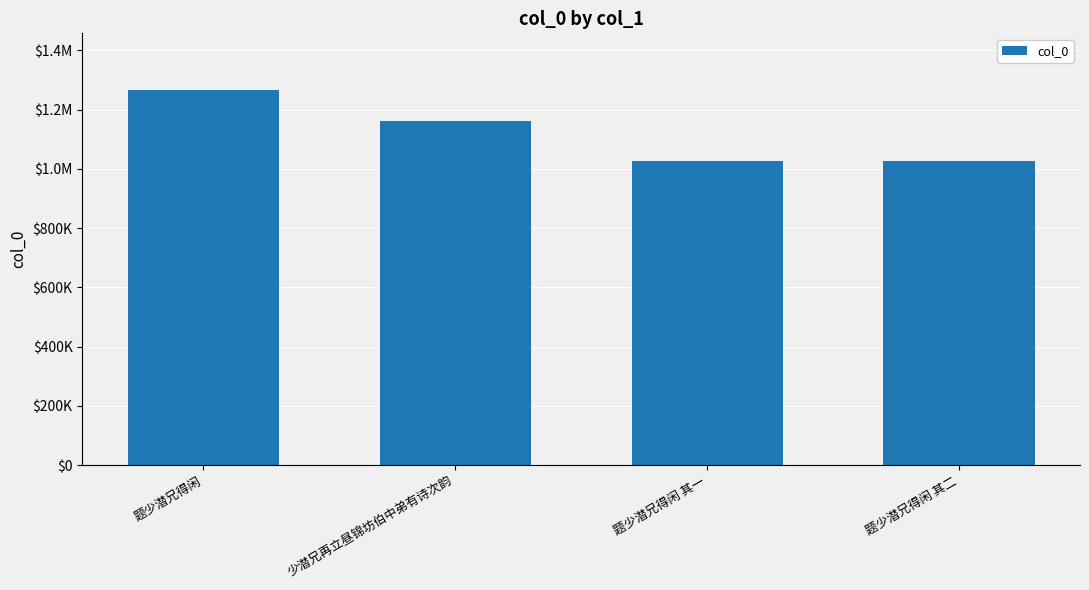

Reading left to right, transcribe all the data shown in this chart.

1267087	1162544	1027921	1027920